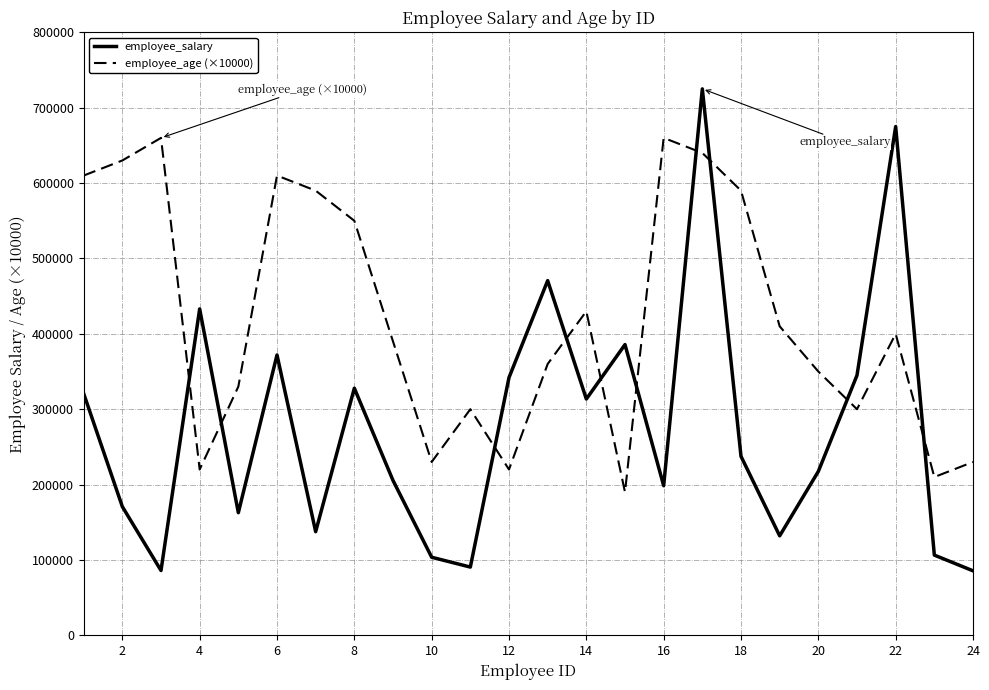

Which series has the widest spread of values?

employee_salary